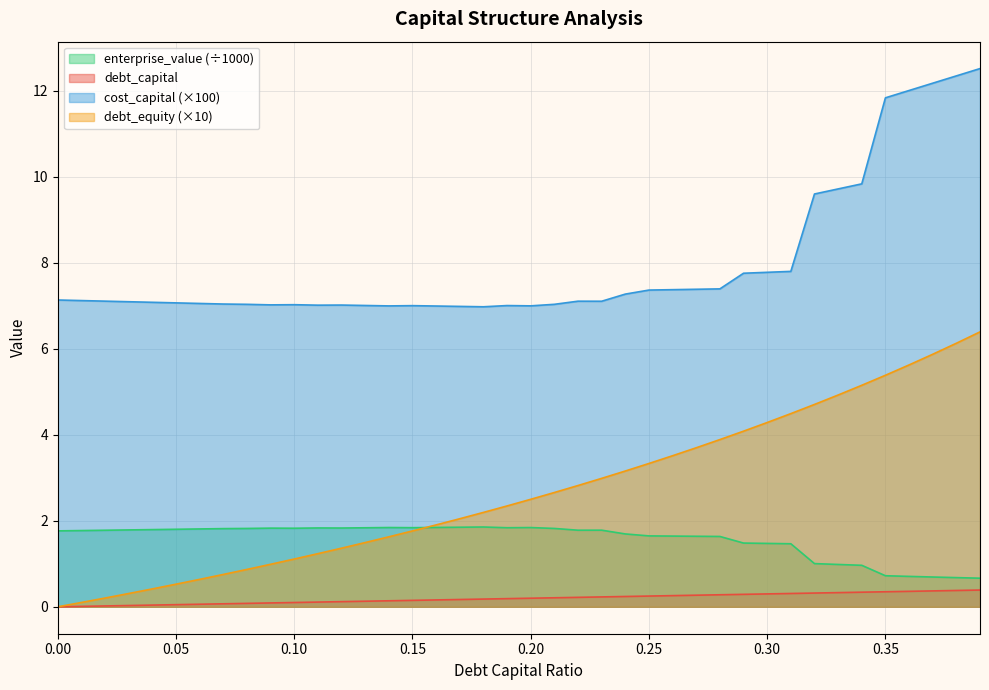

Is the value of cost_capital at 0.38 greater than the value of enterprise_value at 0.31?

Yes